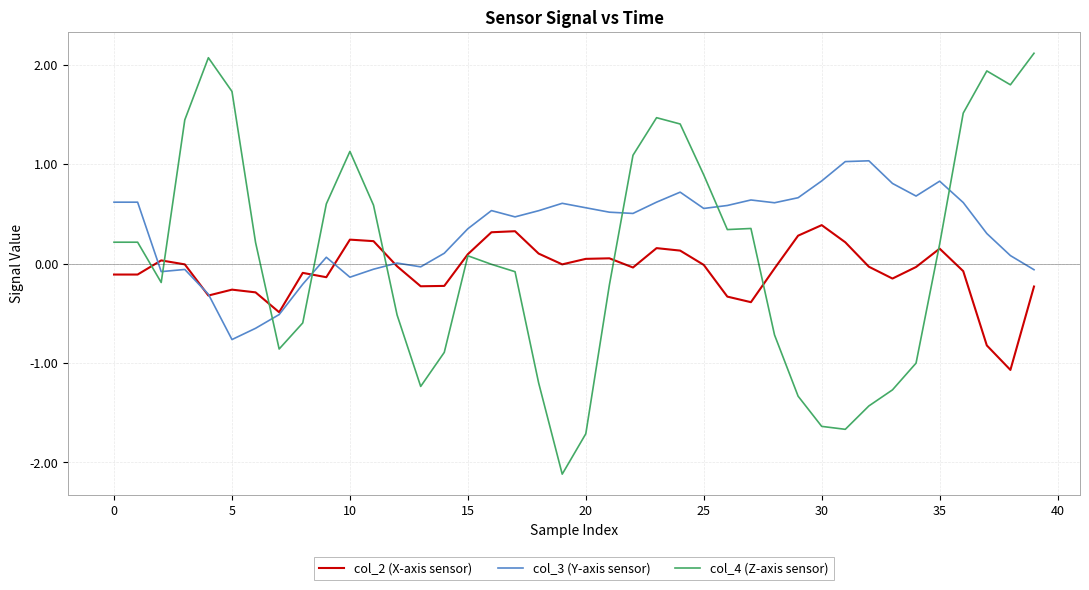

Which series has the largest range (max minus min)?

col_4 (Z-axis sensor)